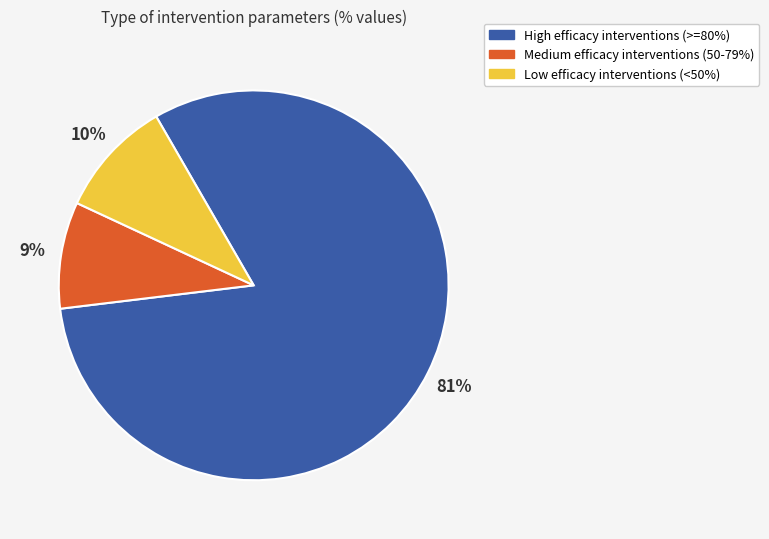

Is there a majority slice in this chart?

Yes